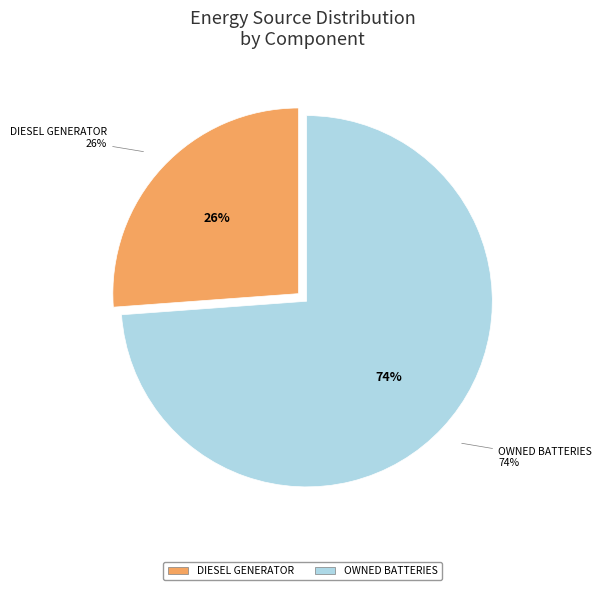

Combined, do Diesel Generator and Owned Batteries account for over 50%?

Yes